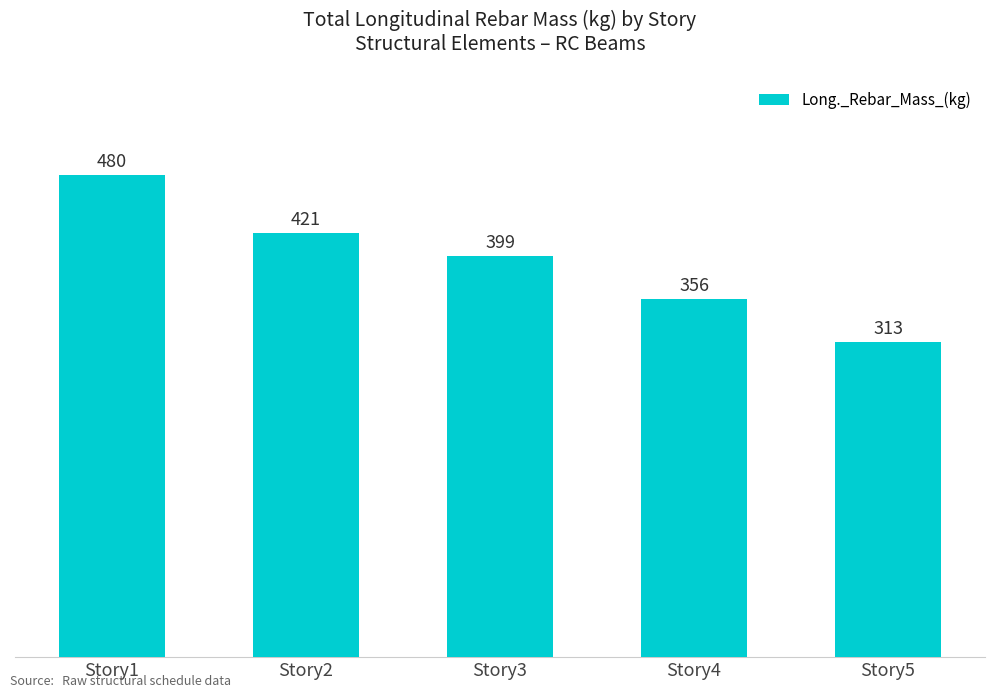

List the labels in order of value, smallest first.

Story5, Story4, Story3, Story2, Story1